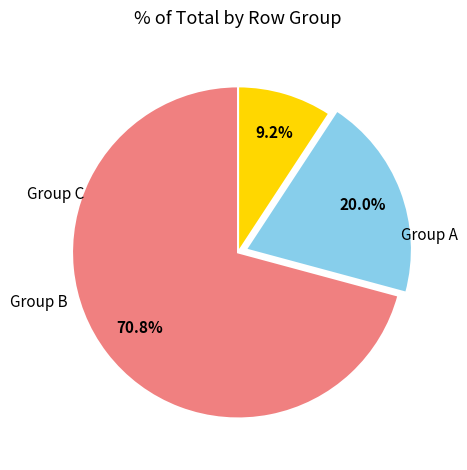

Is there a majority slice in this chart?

Yes